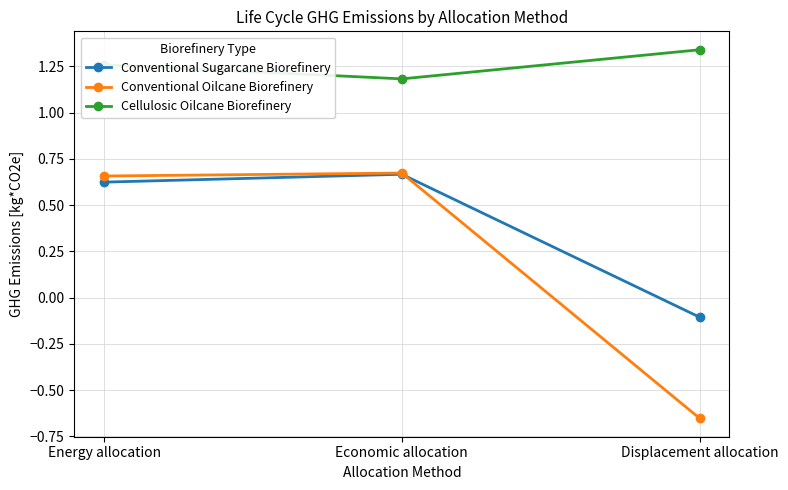

What value does the Cellulosic Oilcane Biorefinery series have at Economic allocation?

1.2